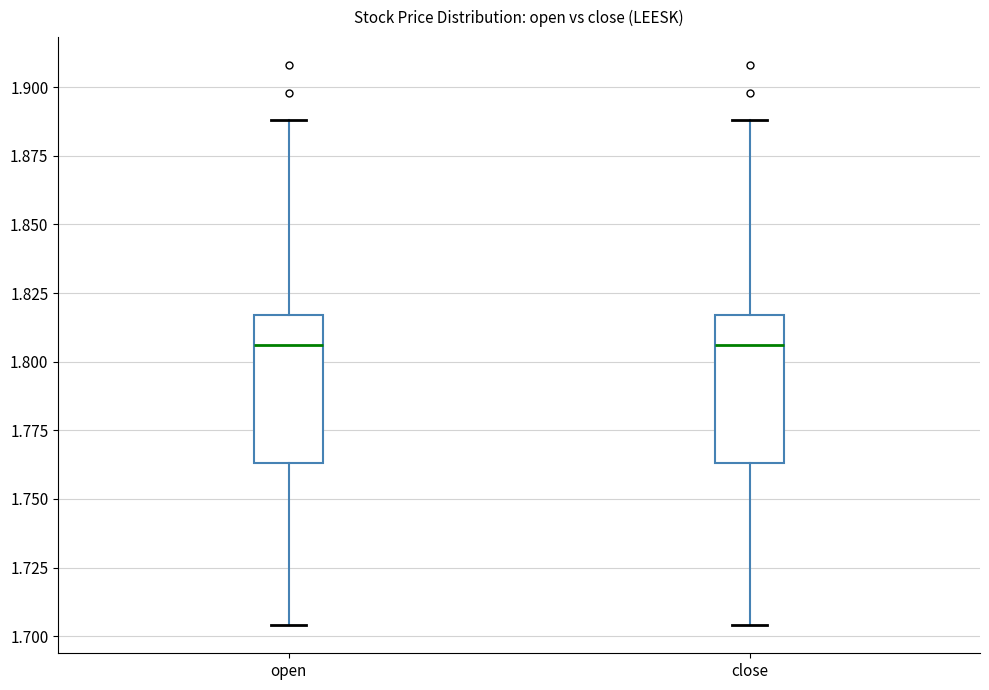

Where is the upper edge of the box for open on the y-axis? The values are not printed on the chart, so give them approximately, as read against the axis.

1.815